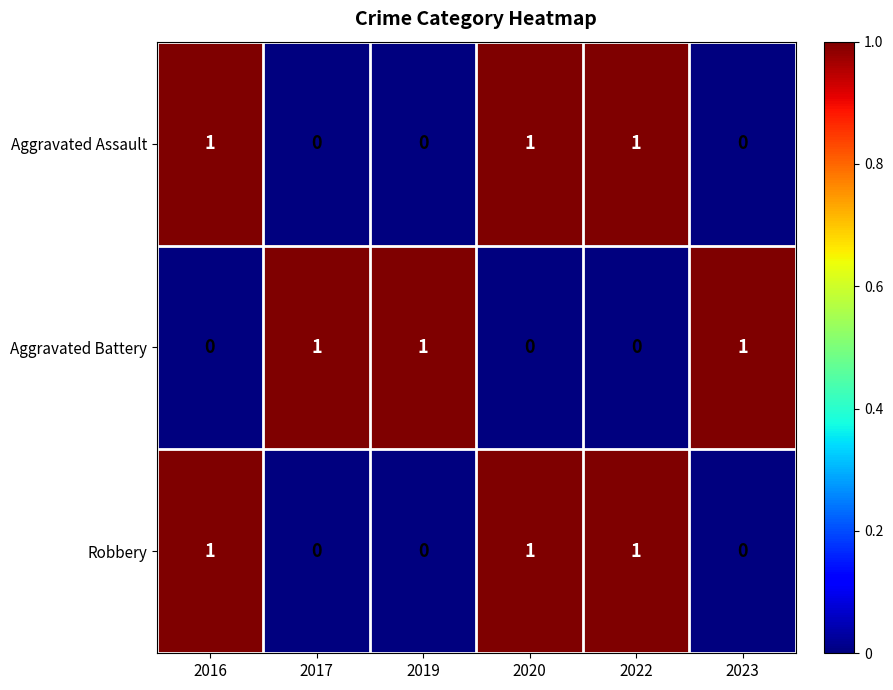

At how many categories does at least one series exceed 0?

6